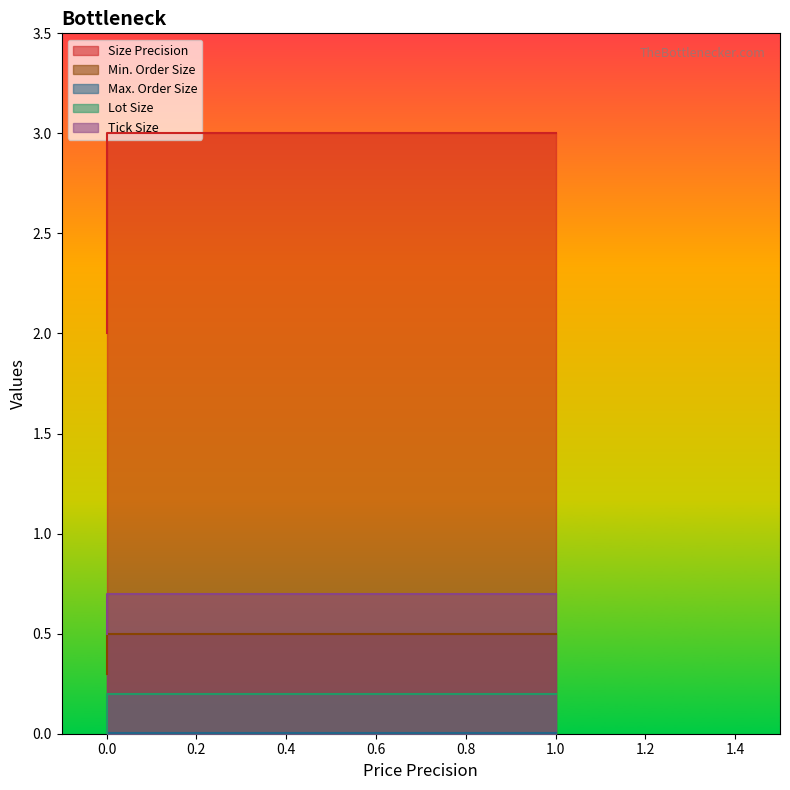

What is the greatest value displayed?

3.0